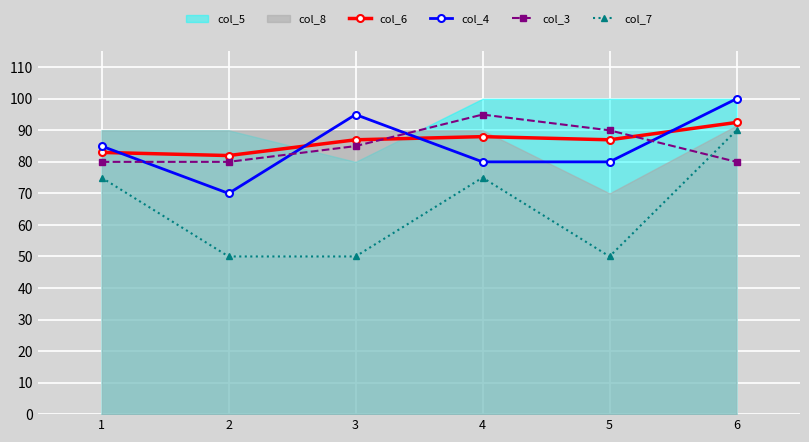

True or false: col_7 and col_6 cross at least once.

False